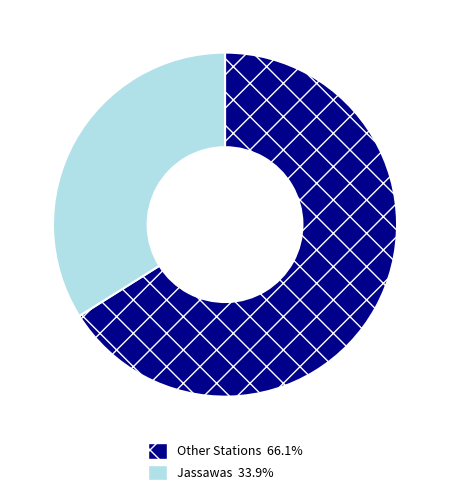

Approximately how many times larger is the value at Other Stations 66.1% compared to Jassawas 33.9%?

1.9